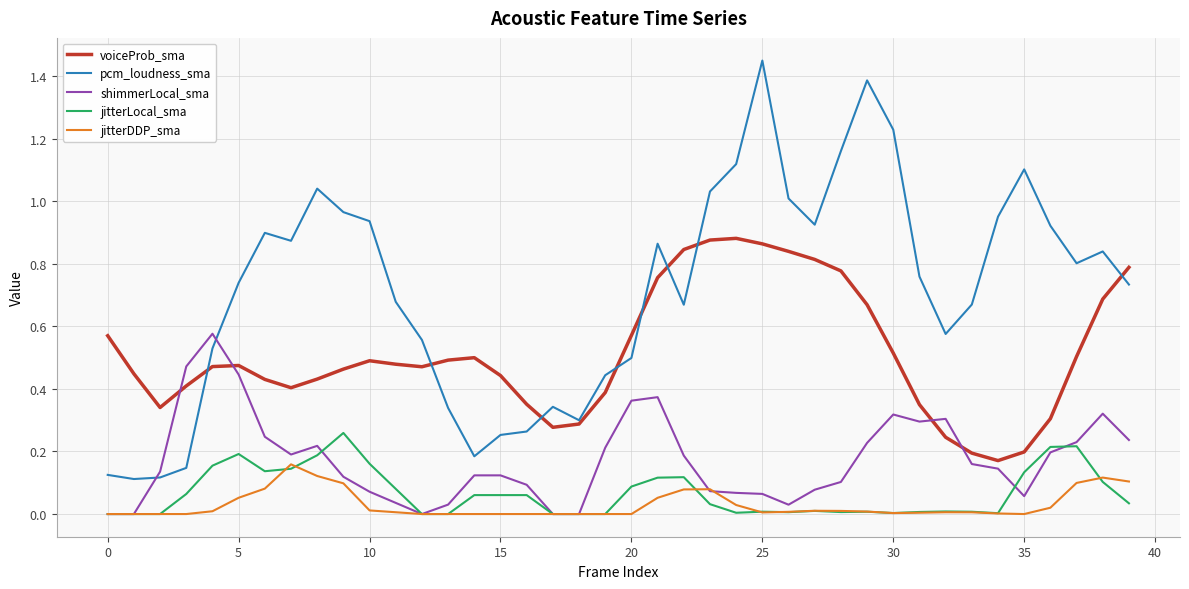

Rank the series by their maximum value, from lowest to highest.

jitterDDP_sma, jitterLocal_sma, shimmerLocal_sma, voiceProb_sma, pcm_loudness_sma